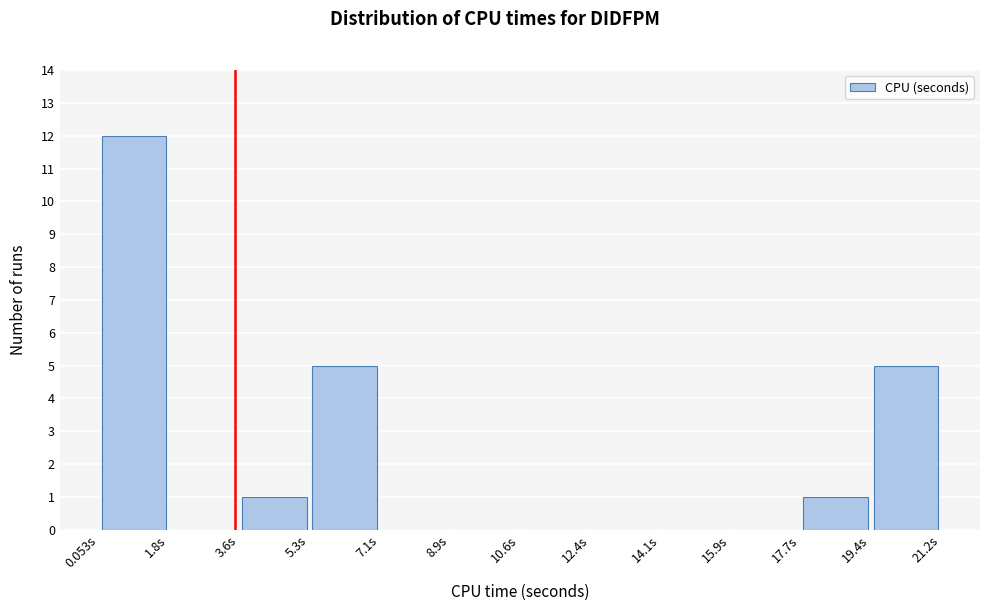

Reading left to right, transcribe this chart: for each bar, give the range it covers on the x-axis and its height. Neither the bar edges nor the heights are printed on the chart, so give them approximately, as read against the axes.

0.0 to 1.8: 12
1.8 to 3.6: 0
3.6 to 5.4: 1
5.4 to 7.0: 5
7.0 to 8.8: 0
8.8 to 10.6: 0
10.6 to 12.4: 0
12.4 to 14.2: 0
14.2 to 15.8: 0
15.8 to 17.6: 0
17.6 to 19.4: 1
19.4 to 21.2: 5